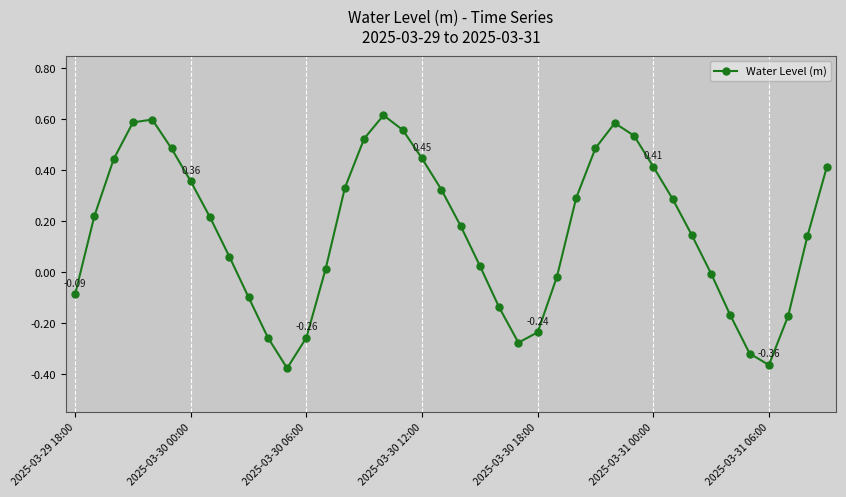

How many categories are shown in the chart?

40